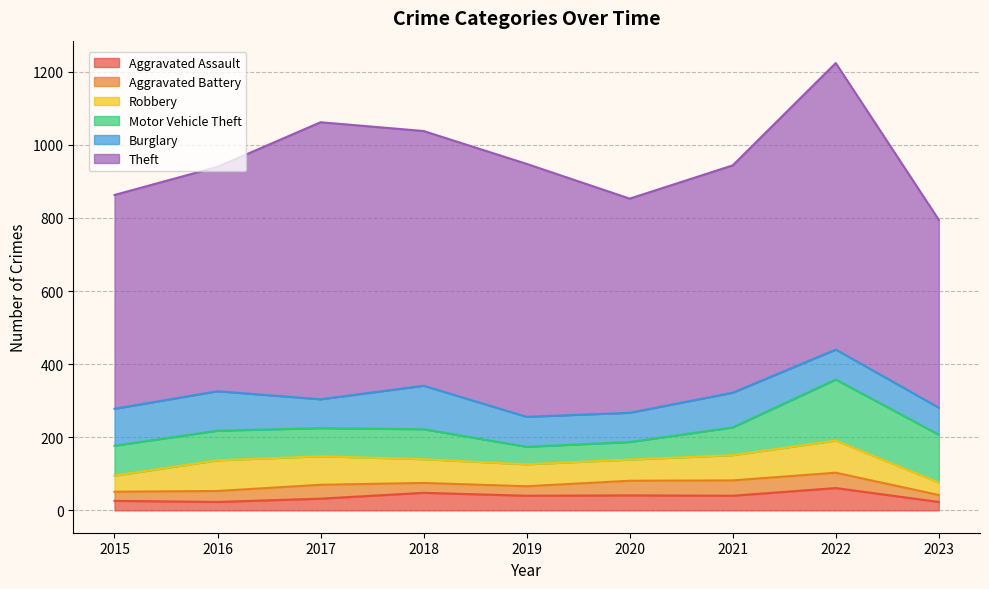

Which series has the largest total across all categories?

Theft